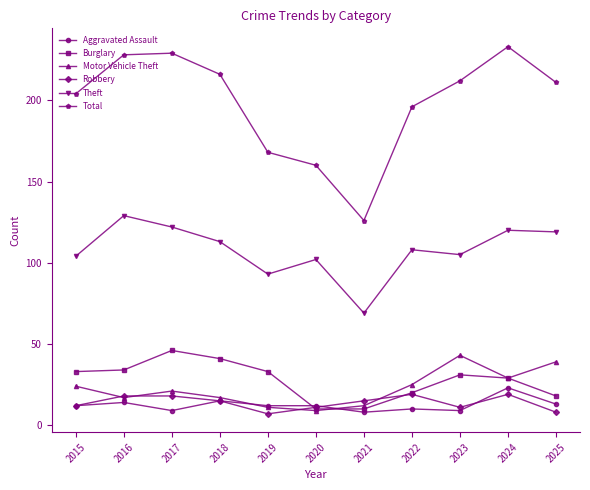

How many data points in Total are less than 211?

5